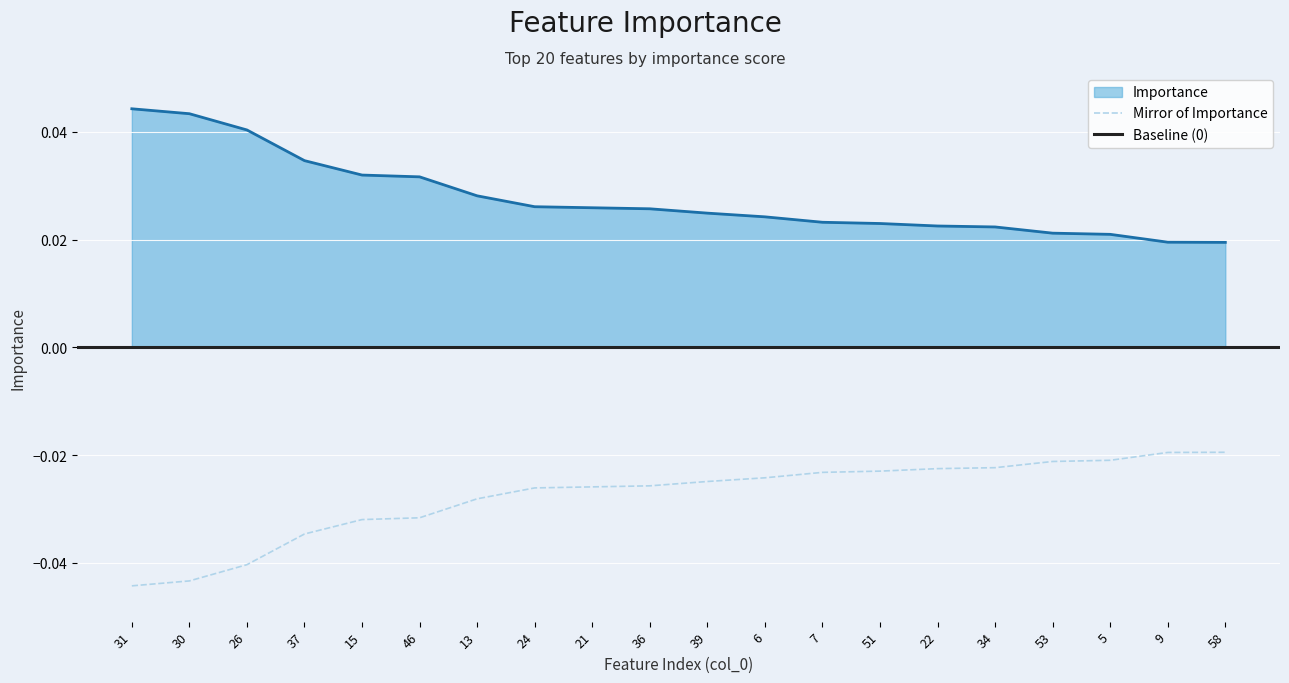

What is the label of the 9th point from the right?

6